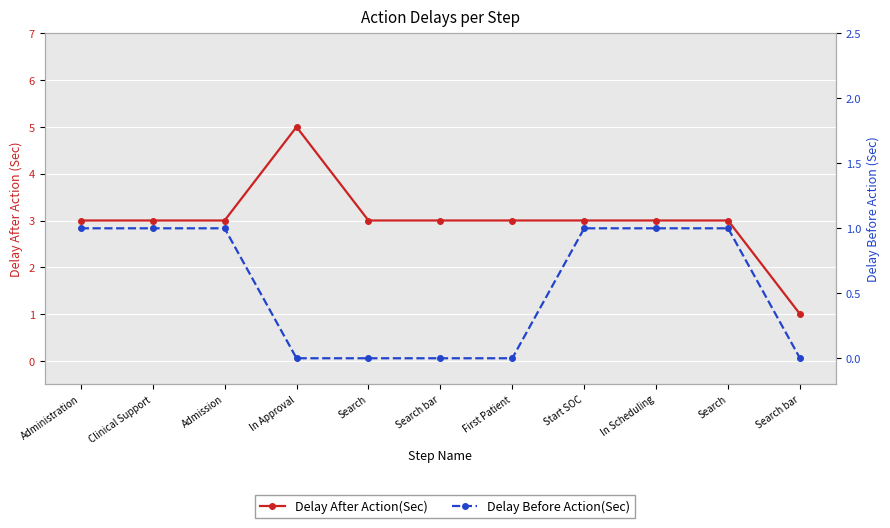

Is it true that Delay After Action(Sec) equals 1 at Administration?

False